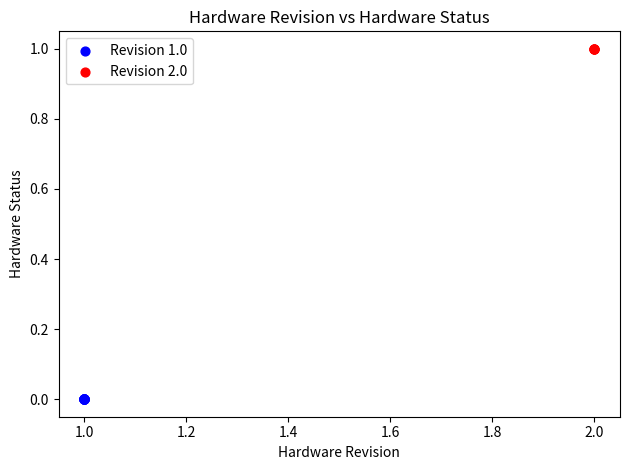

Which series contains the highest Y value?

Revision 2.0